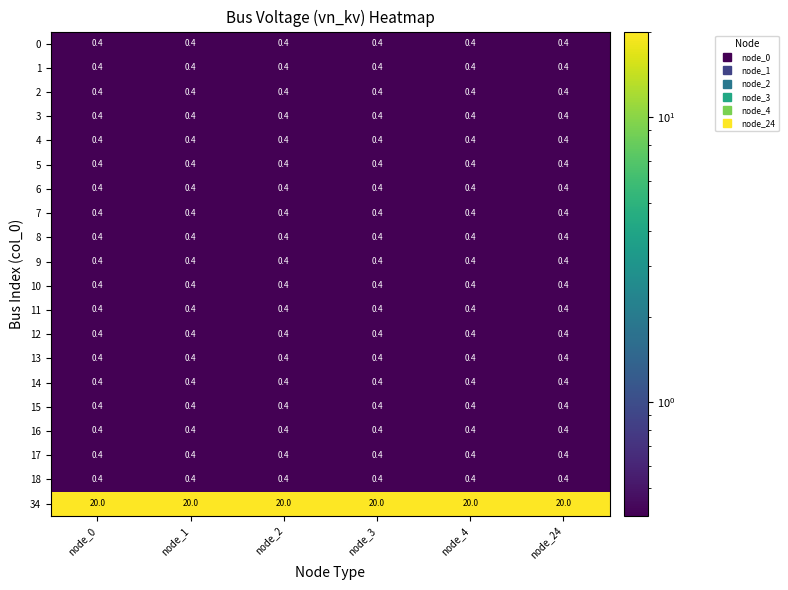

What is the difference between the highest and lowest values at node_3?

19.6